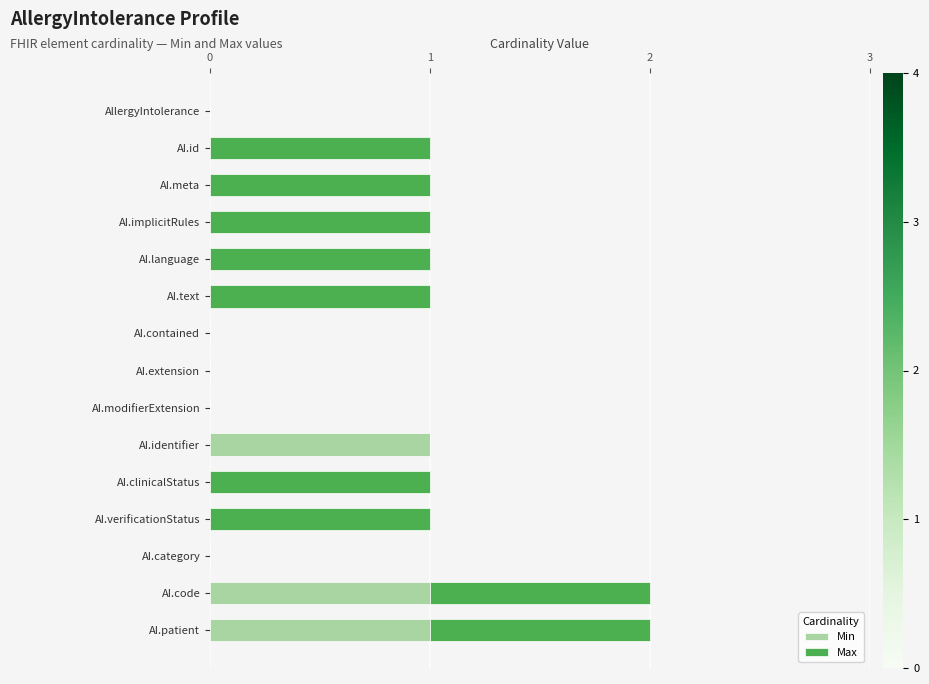

Is it true that Min equals 0 at AI.meta?

True